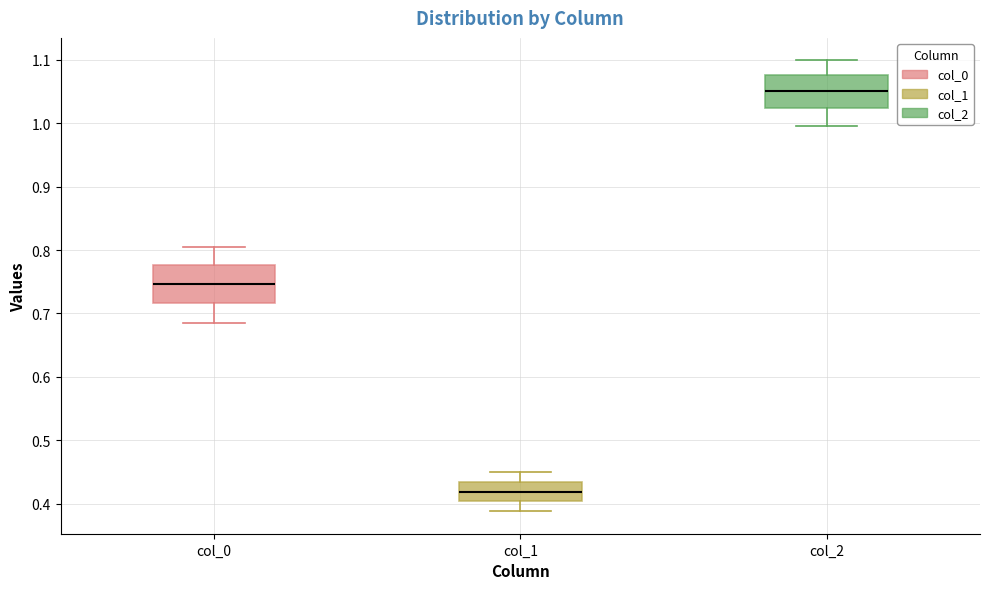

Reading left to right, read every box against the y-axis: the position of its median line, the range the box covers, and the ends of its whiskers. The values are not printed on the chart, so give them approximately, as read against the axis.

col_0: median 0.75, box 0.72 to 0.78, whiskers 0.68 to 0.80
col_1: median 0.42, box 0.40 to 0.43, whiskers 0.39 to 0.45
col_2: median 1.05, box 1.02 to 1.08, whiskers 1.00 to 1.10